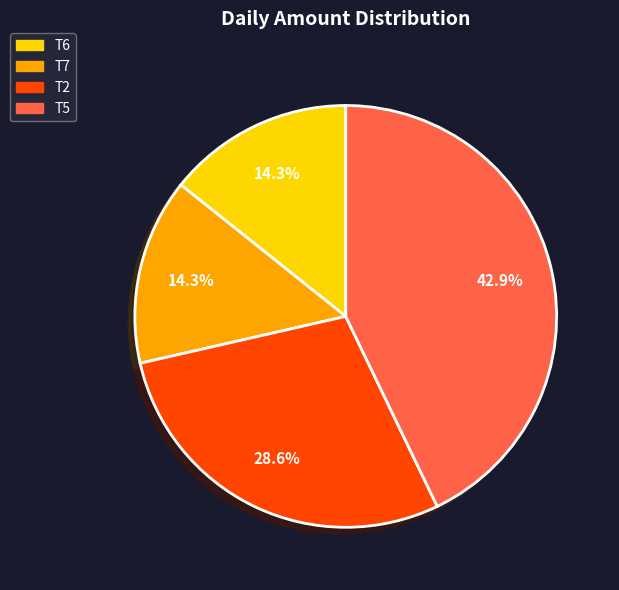

Does any single category account for the majority?

No